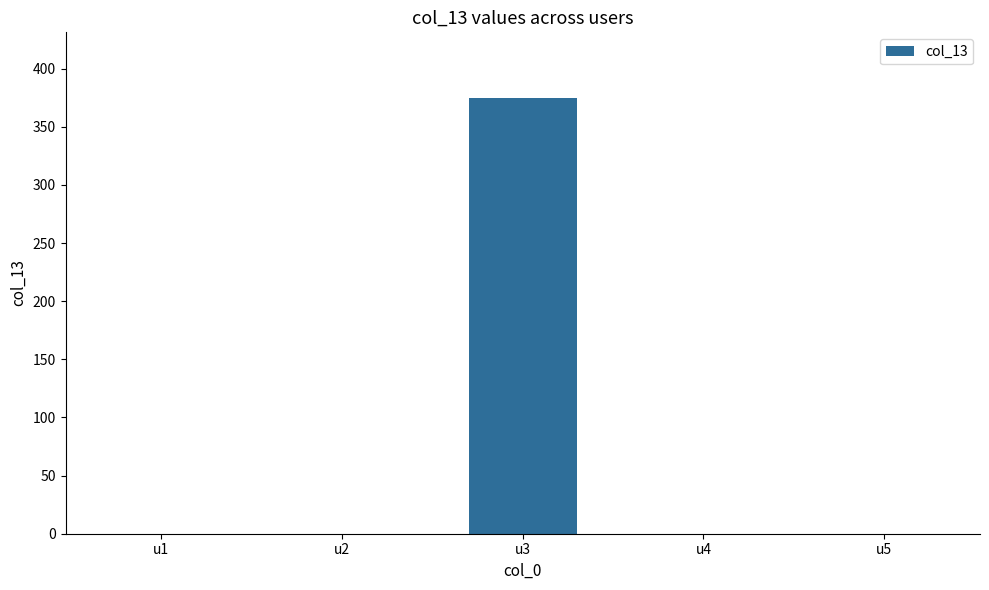

Is it true that the value at u2 is 141?

False